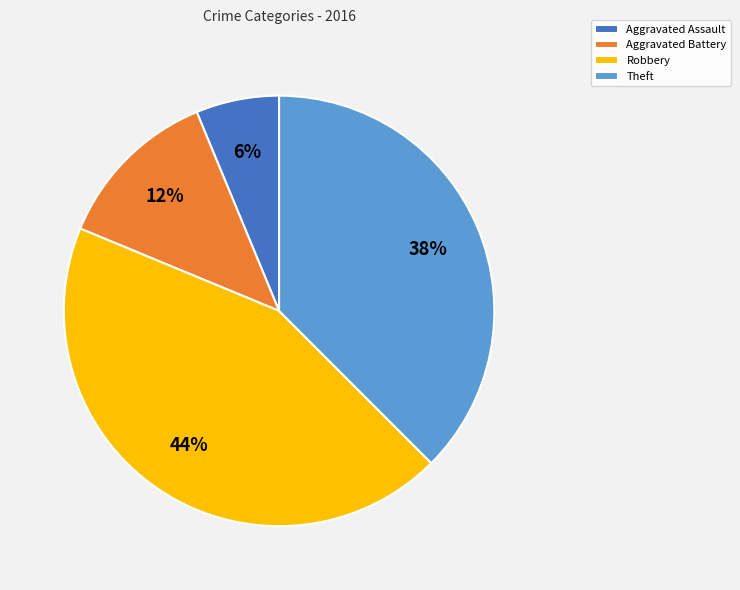

To the nearest percent, what is the average slice percentage?

25%